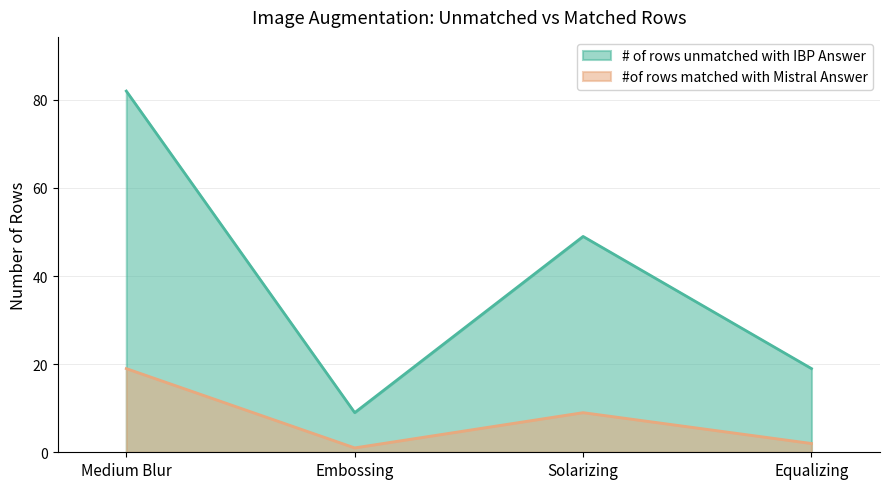

Is the value of #of rows matched with Mistral Answer at Solarizing greater than the value of # of rows unmatched with IBP Answer at Embossing?

No